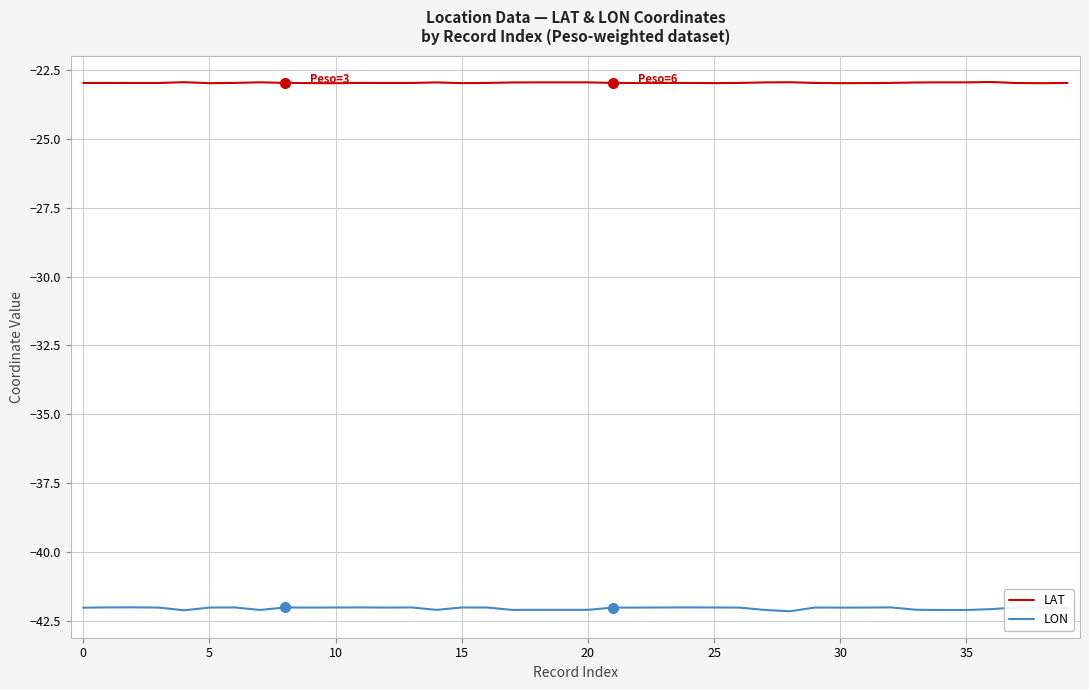

What is the highest value of the LON series?

-42.0